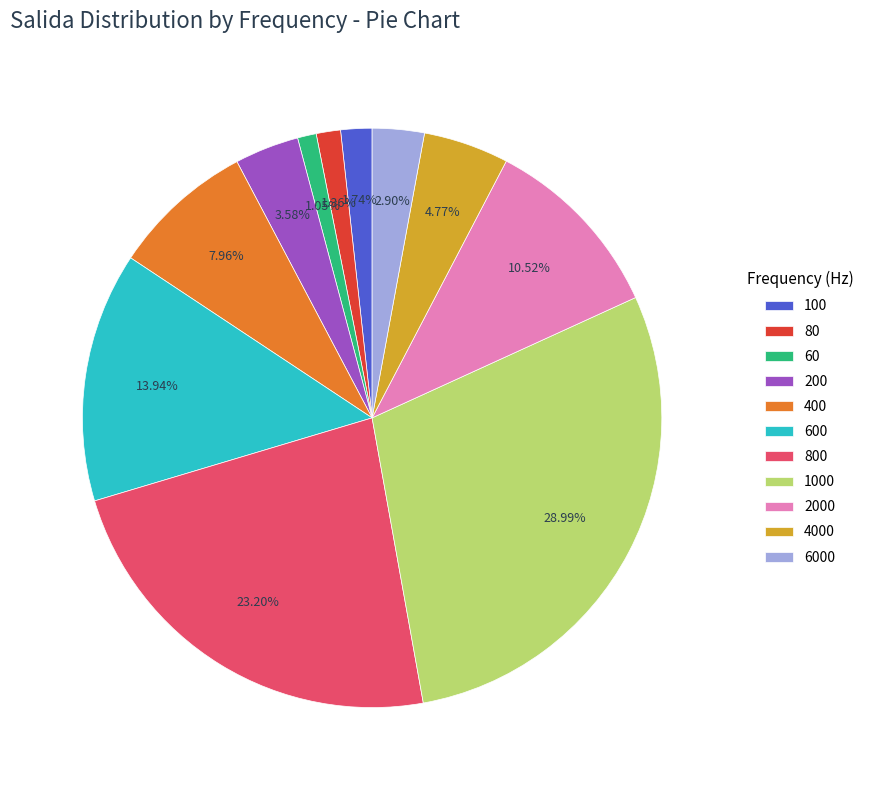

To the nearest percent, what is the average slice percentage?

9%